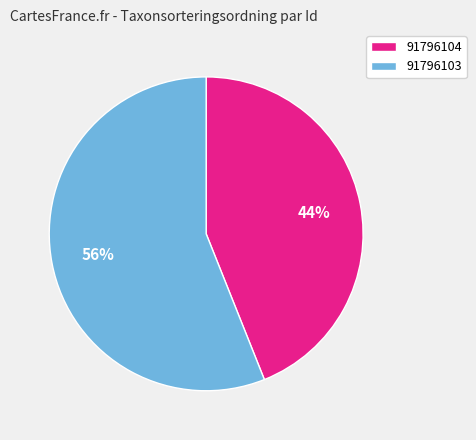

Which slice is the smallest?

91796104